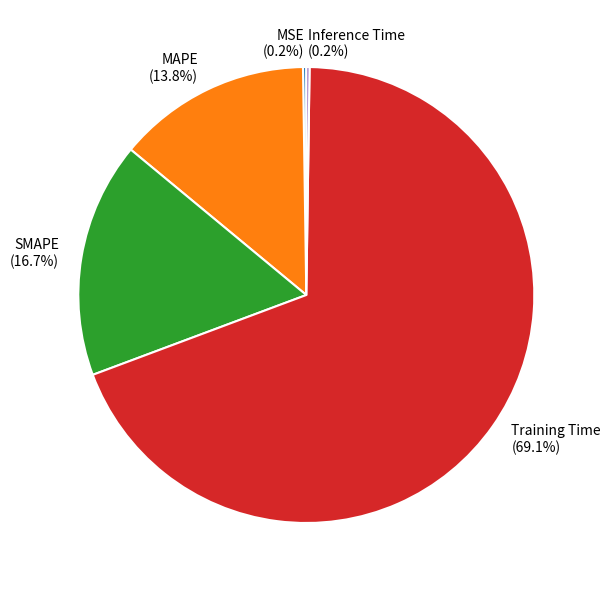

Is there a majority slice in this chart?

Yes